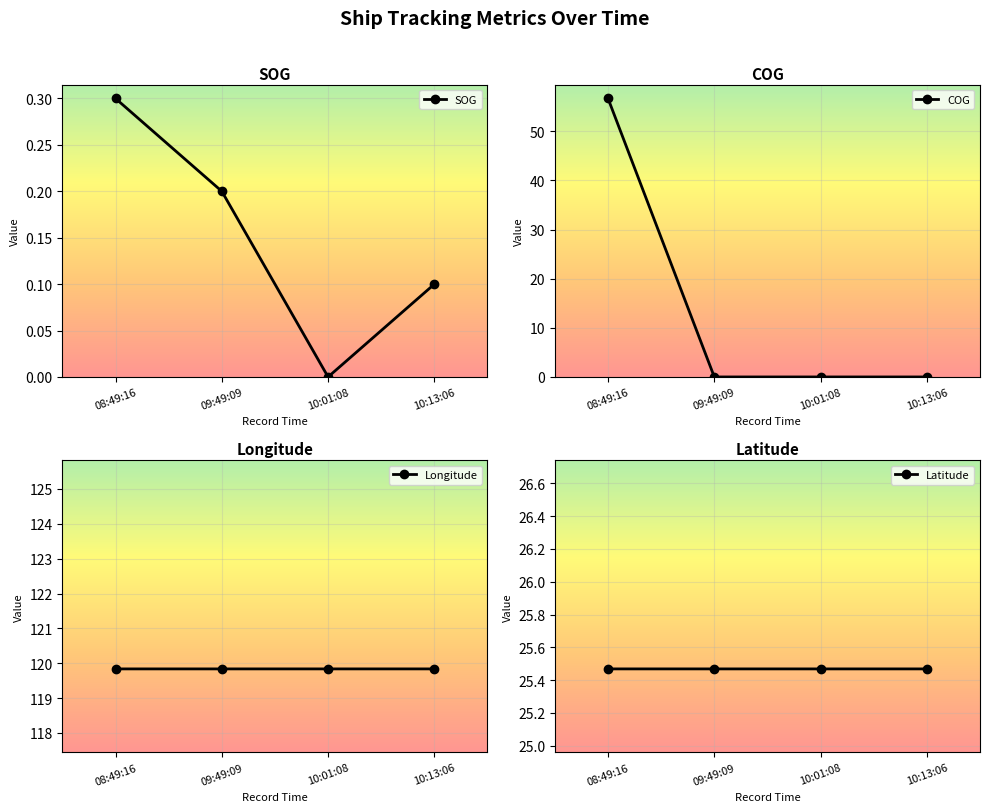

The value of Latitude at 10:01:08 is 12.6. True or false?

False